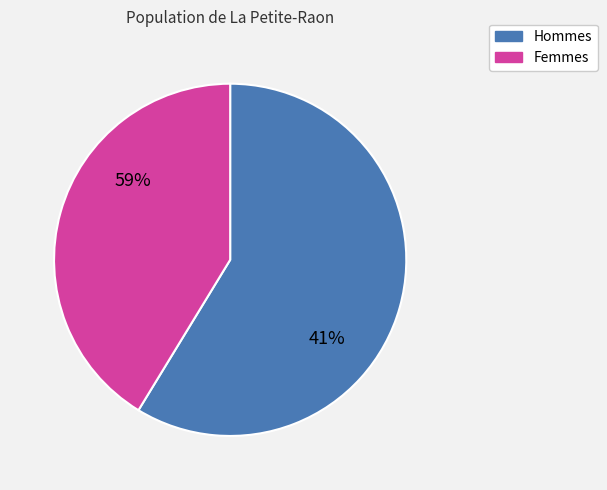

Between 13.0 and 11.0, which is larger?

13.0